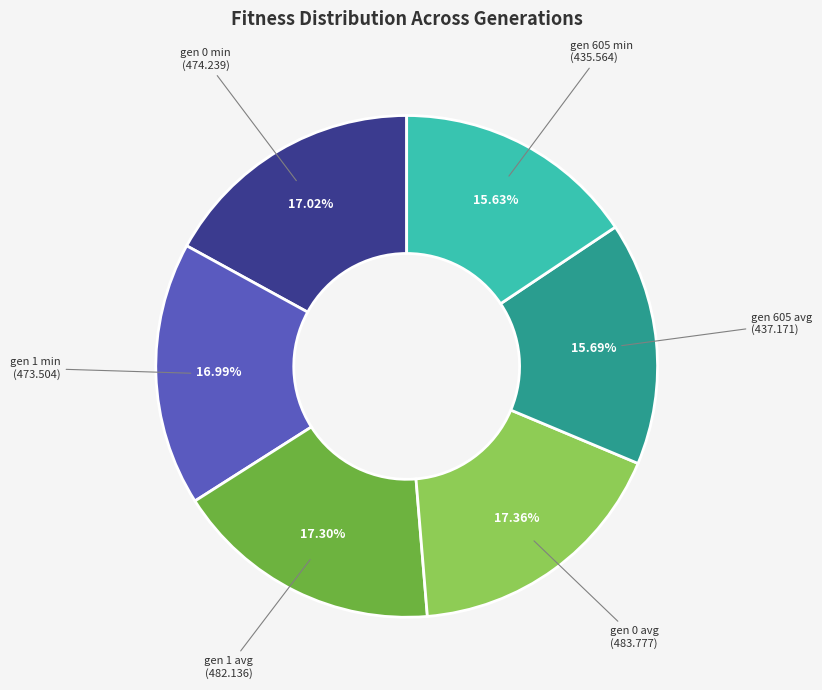

Does any single category account for the majority?

No